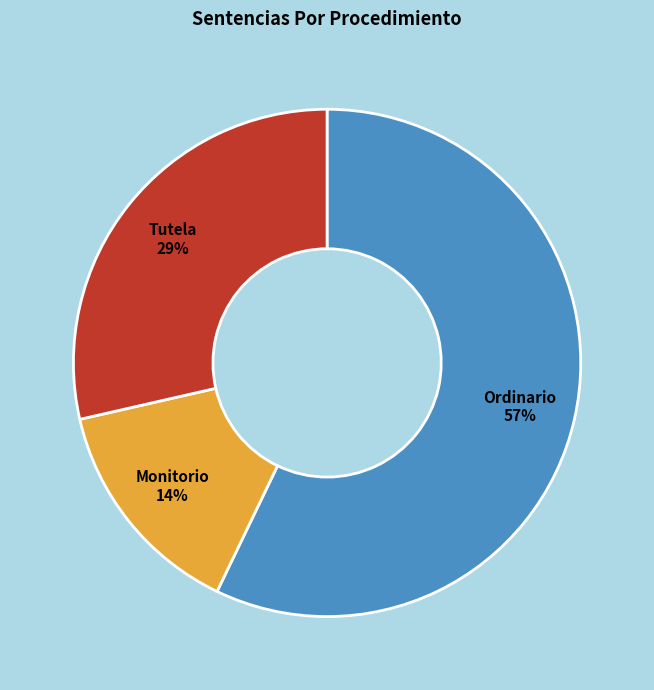

What is the largest slice in the pie chart?

Ordinario